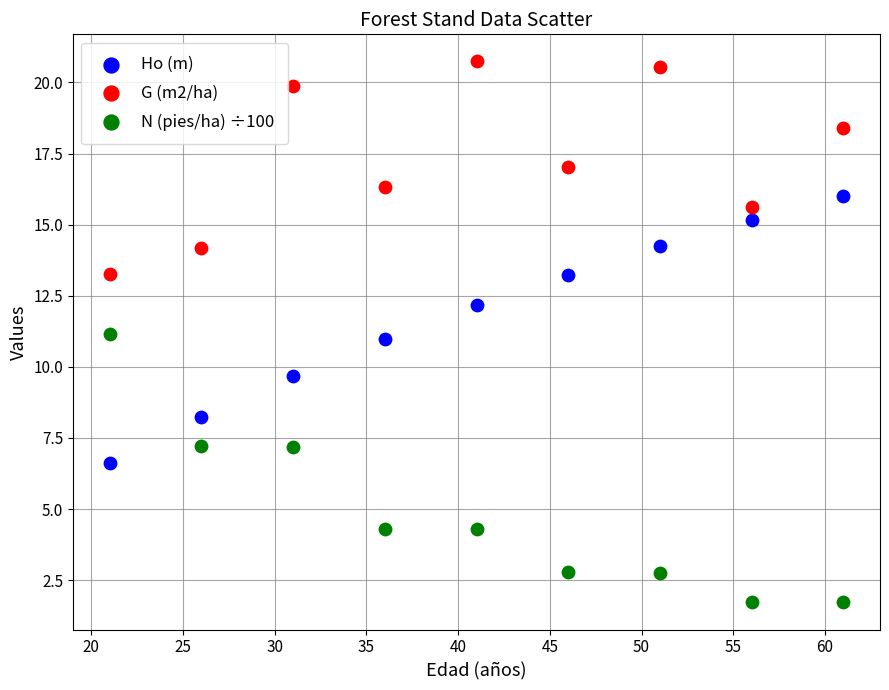

Which series reaches the maximum Y coordinate?

G (m2/ha)